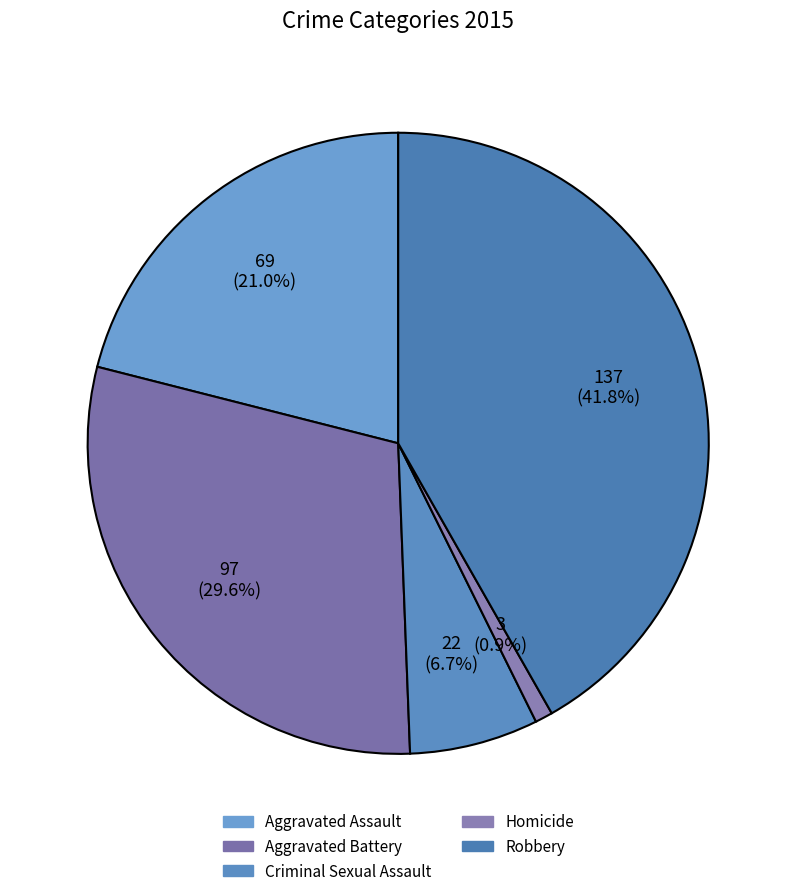

To the nearest percent, what portion does Aggravated Assault represent?

21%